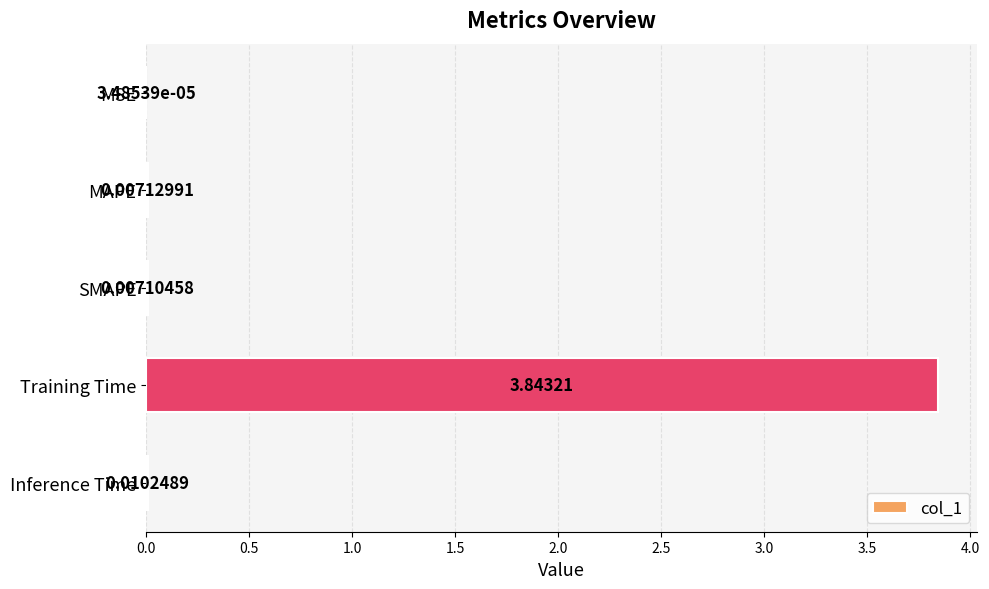

Which has a higher value, SMAPE or MAPE?

MAPE